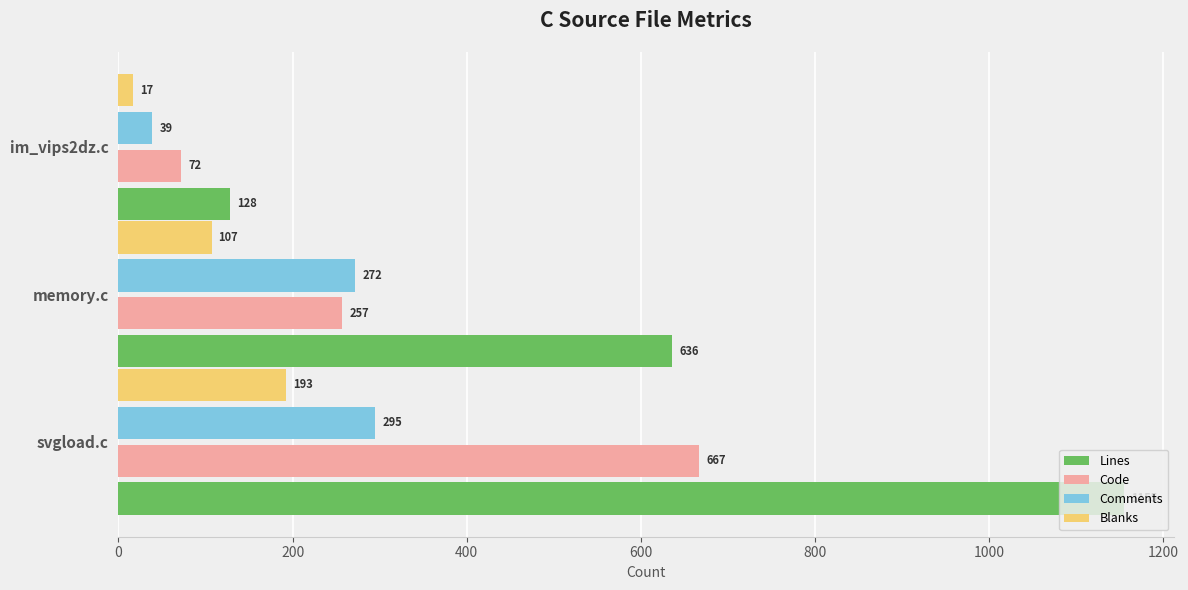

What is the average value of the Comments series?

202